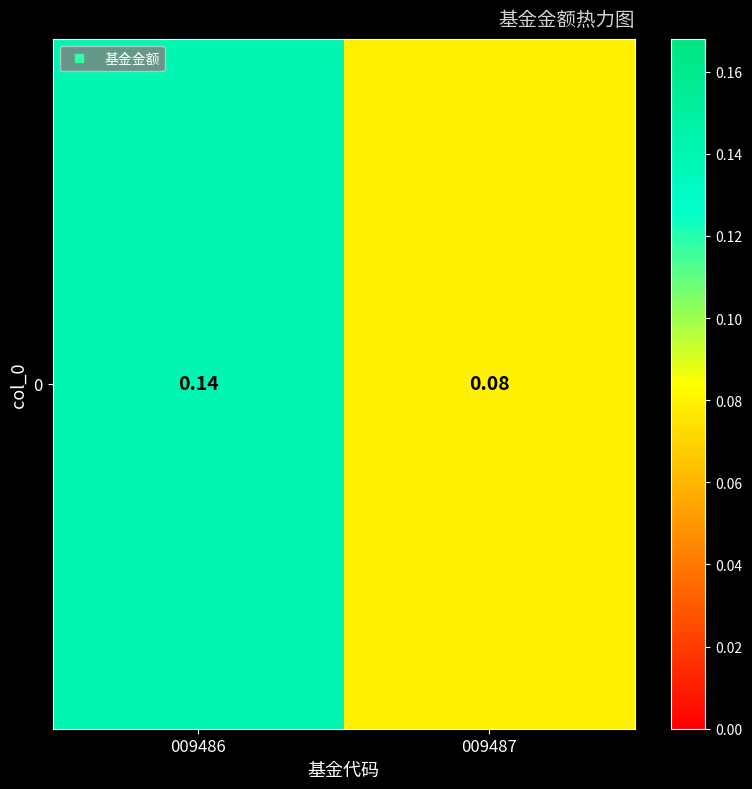

What value does the data have at 009487?

0.1